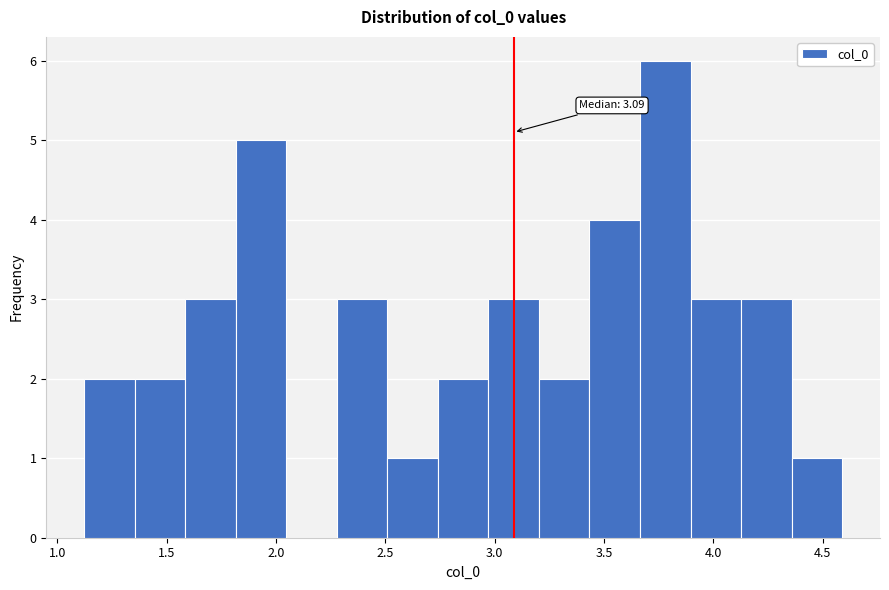

Which range on the x-axis has the tallest bar?

3.65 to 3.90